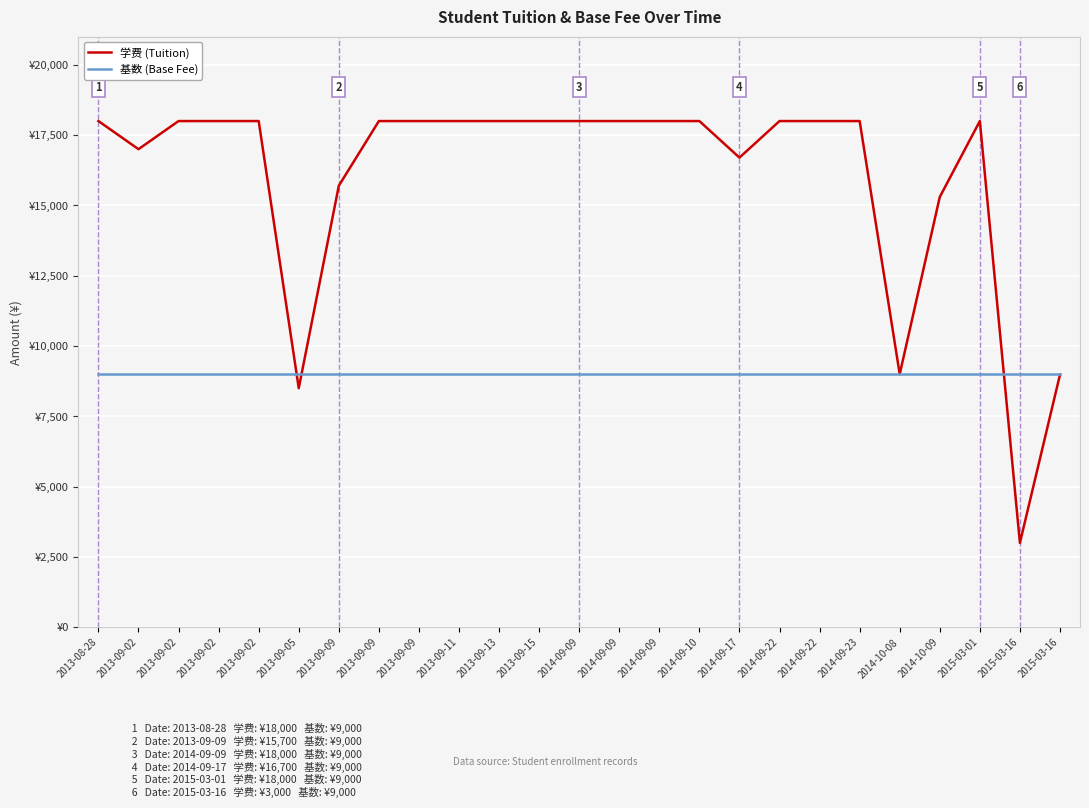

At which category does 学费 (Tuition) reach its first local peak?

2015-03-01